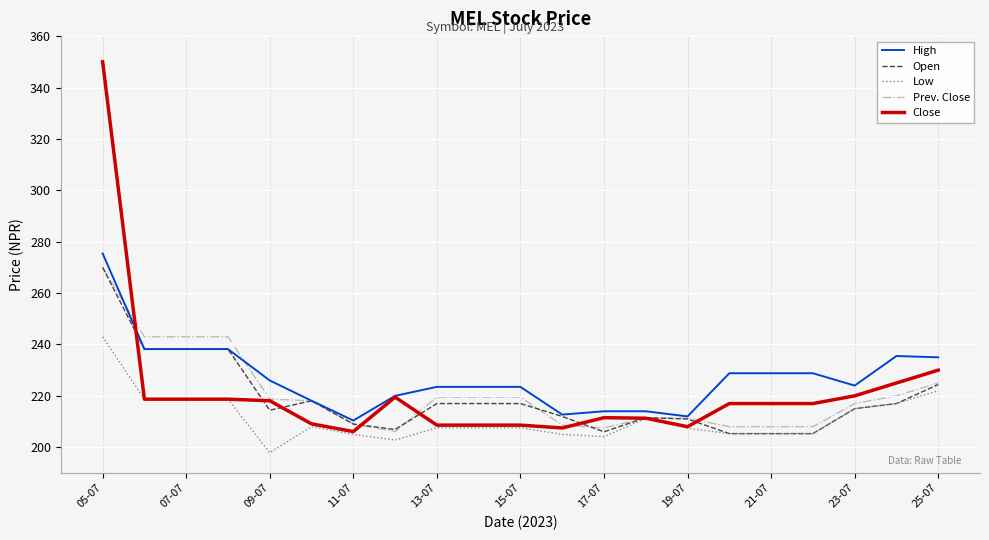

Count the number of categories in the chart.

21